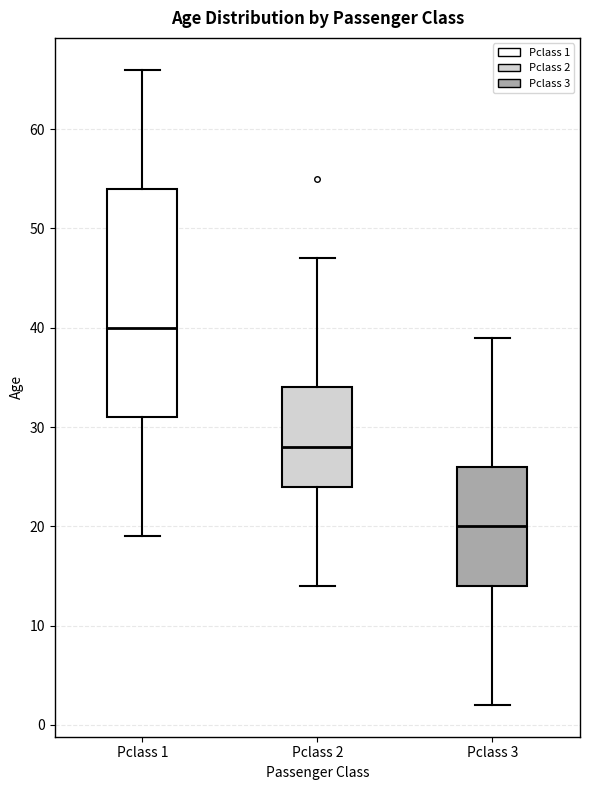

Where is the upper edge of the box for Pclass 3 on the y-axis? The values are not printed on the chart, so give them approximately, as read against the axis.

26